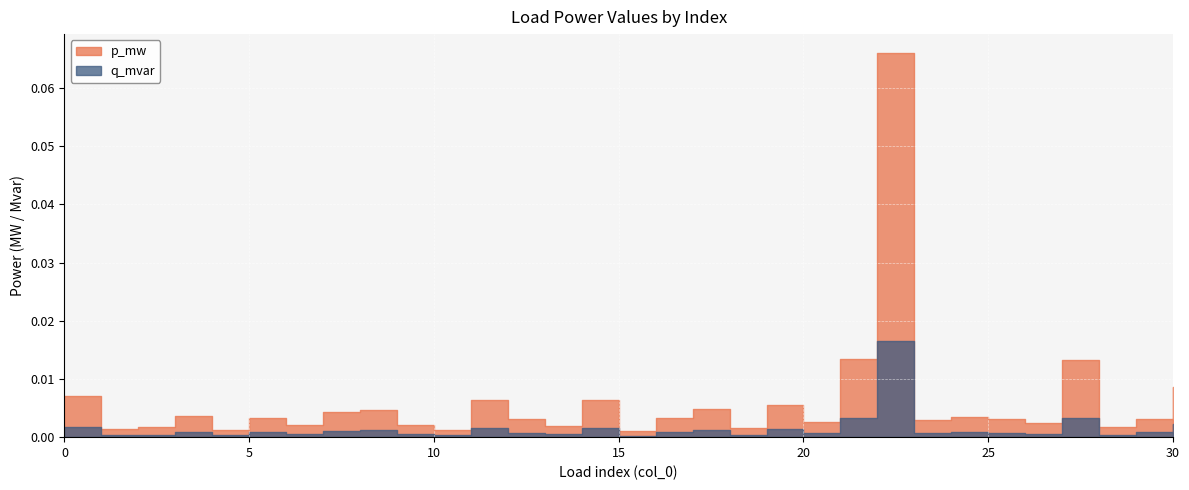

The value of p_mw at 8 is 0.0. True or false?

False